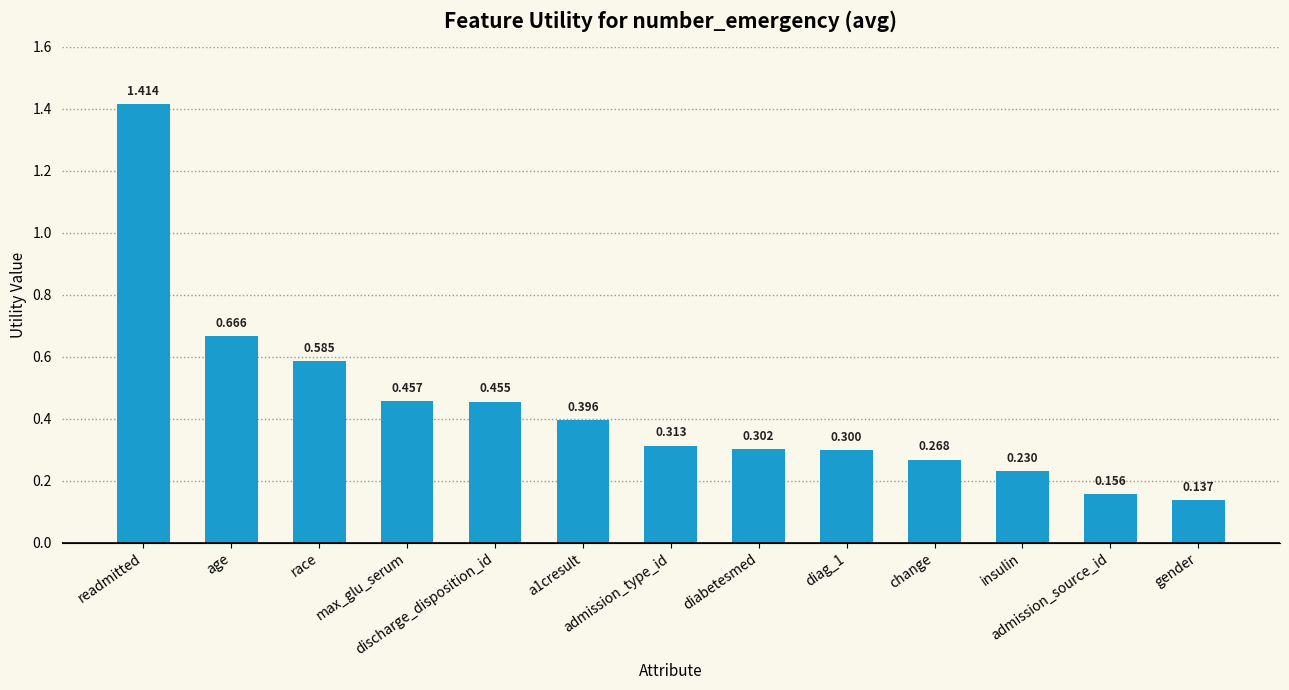

What is the smallest value displayed?

0.1